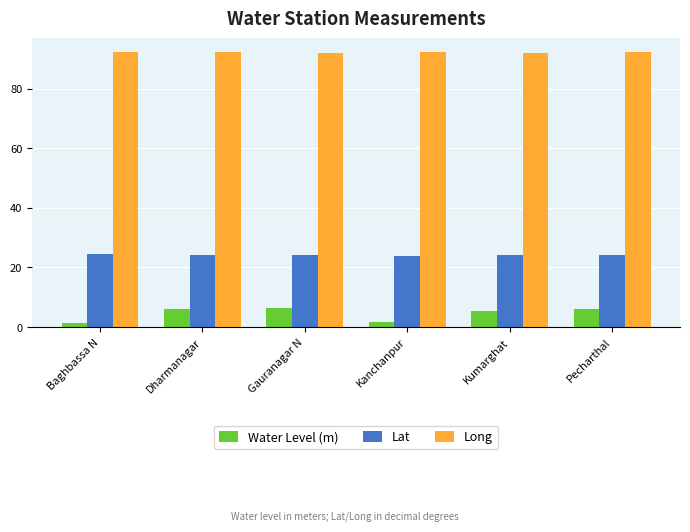

Is the value of Long at Gauranagar N greater than the value of Water Level (m) at Pecharthal?

Yes